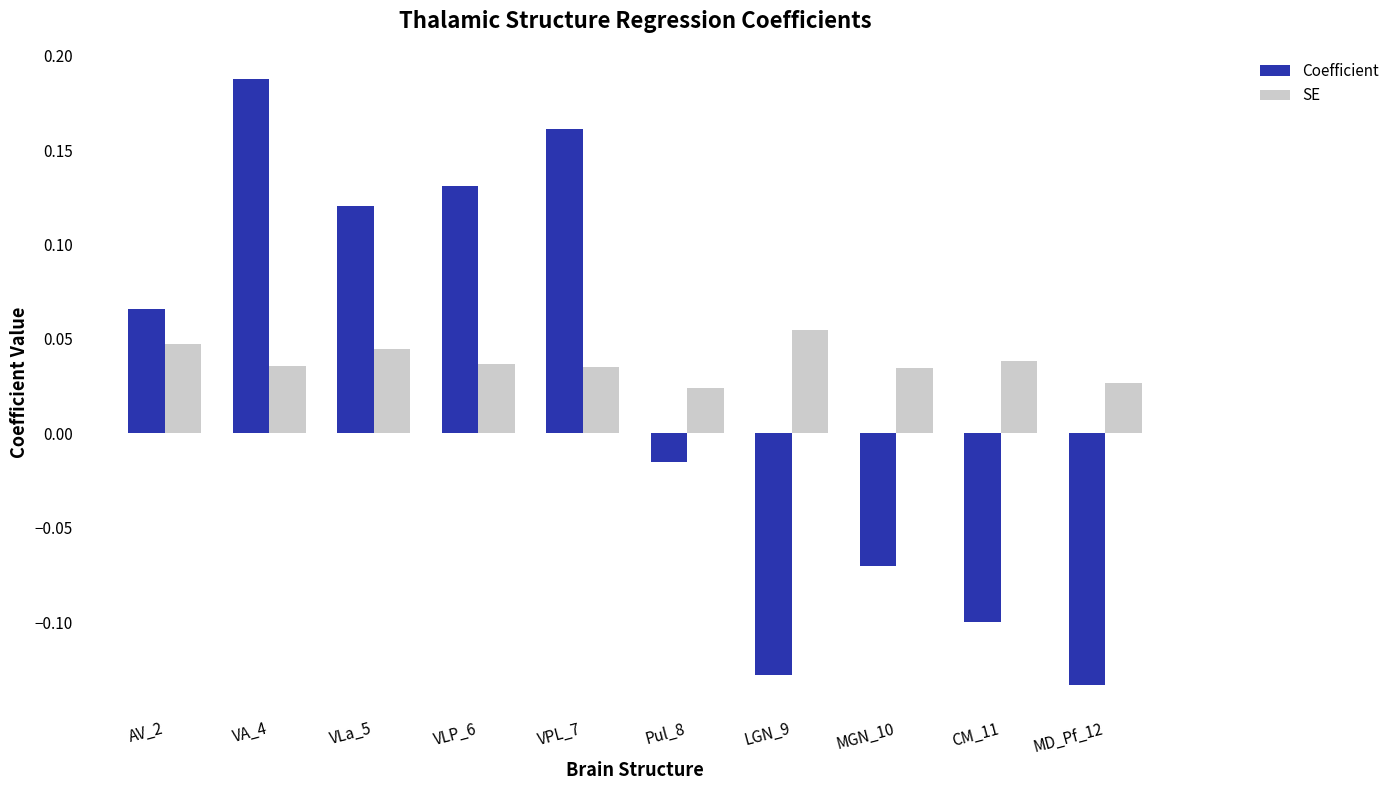

What is the label of the 8th bar from the right?

VLa_5